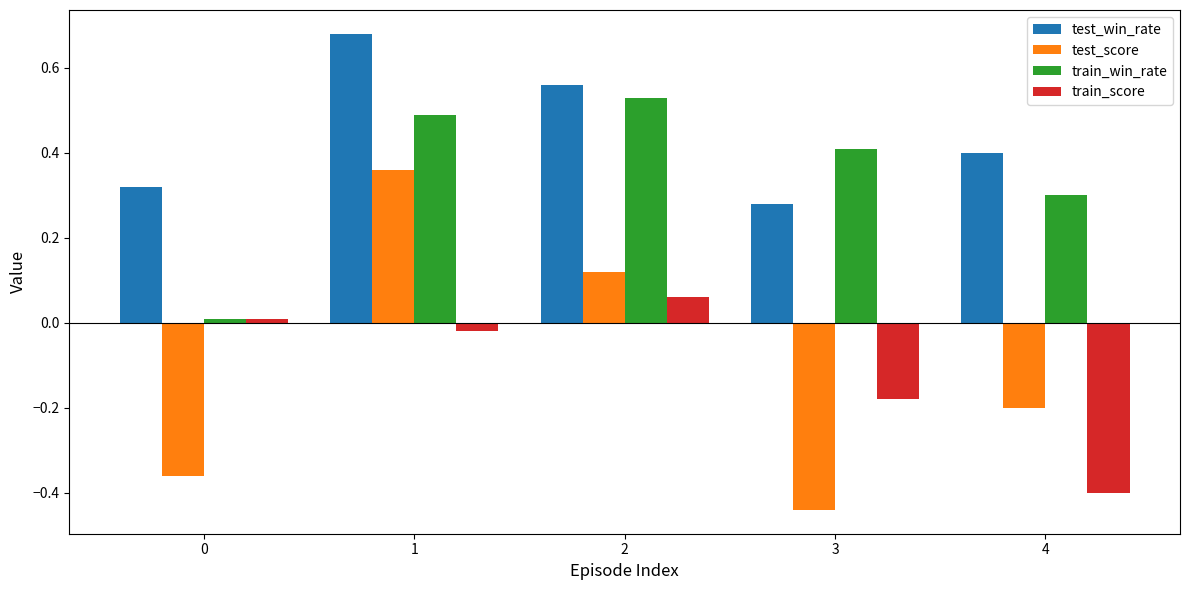

How many bars are there in total?

20